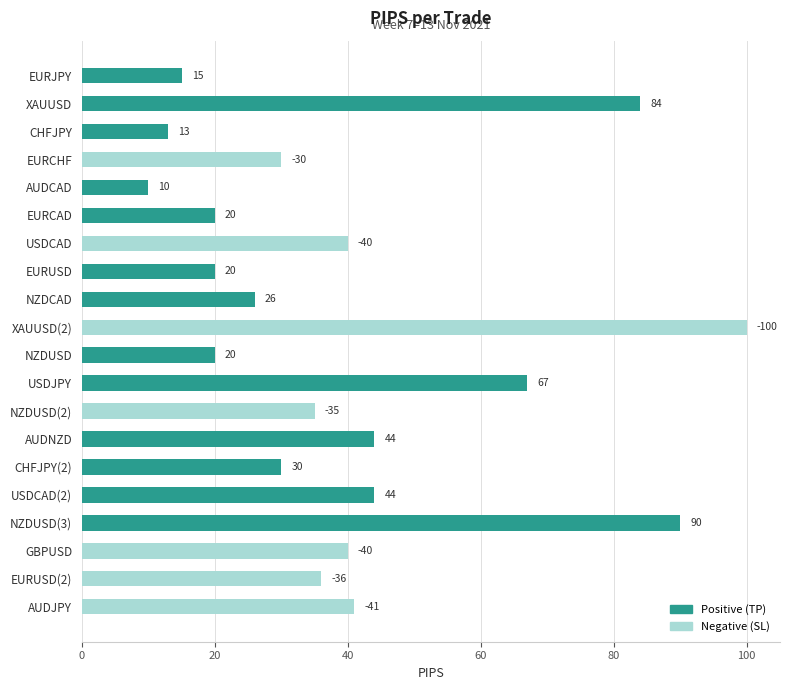

What is the total value across all series at XAUUSD?

84